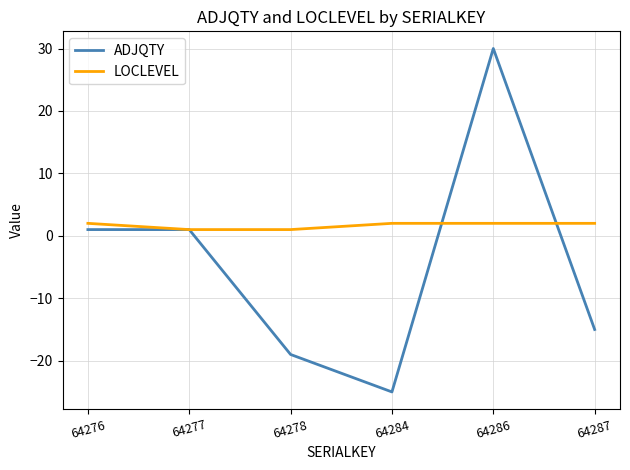

The value of ADJQTY at 64284 is -25. True or false?

True